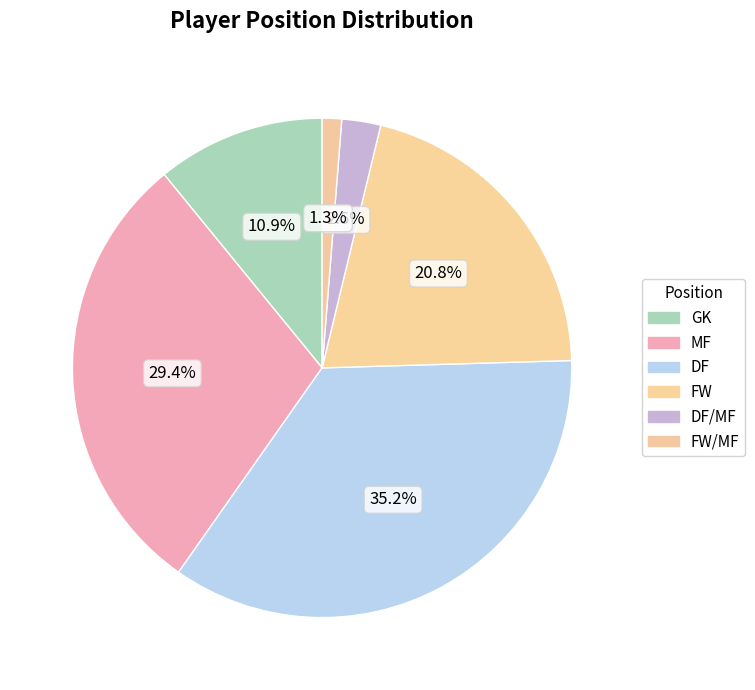

Combined, what portion of the pie is FW and GK?

31.7%